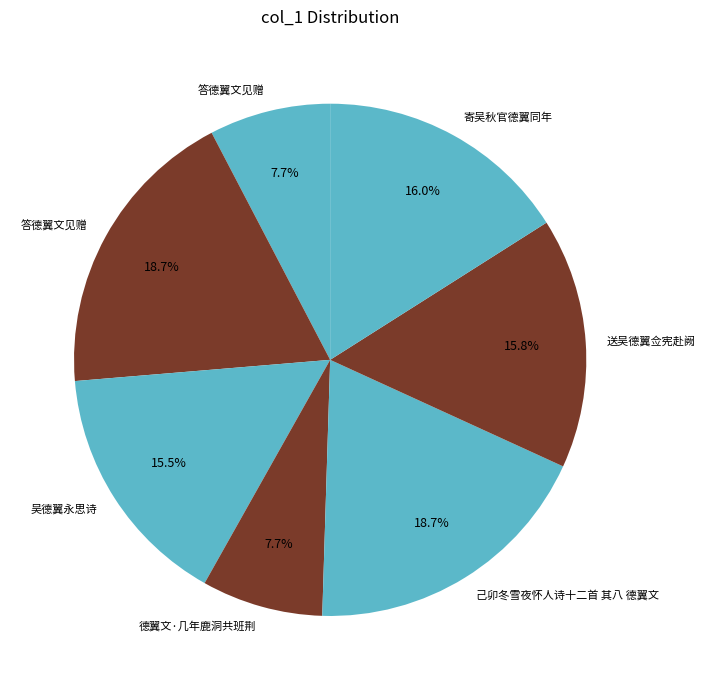

Count the number of slices in the pie.

7